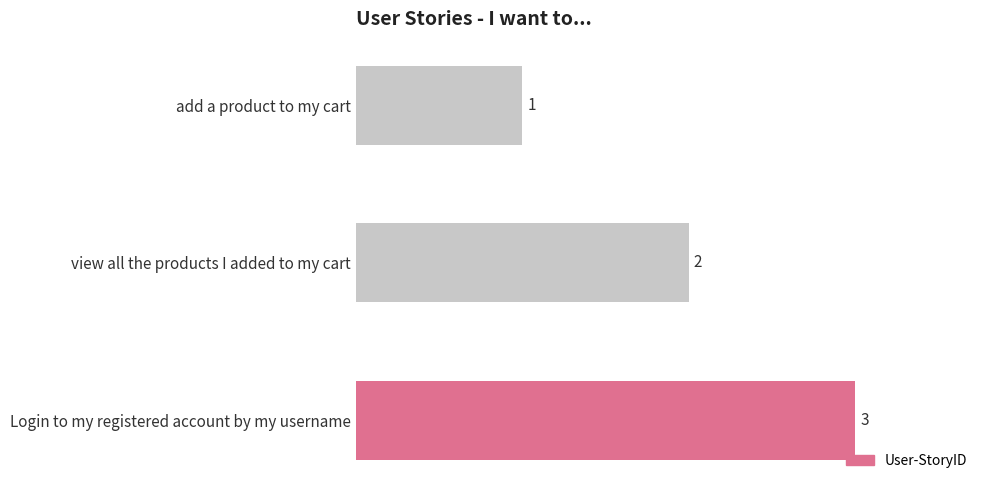

Between add a product to my cart and Login to my registered account by my username, which is larger?

Login to my registered account by my username